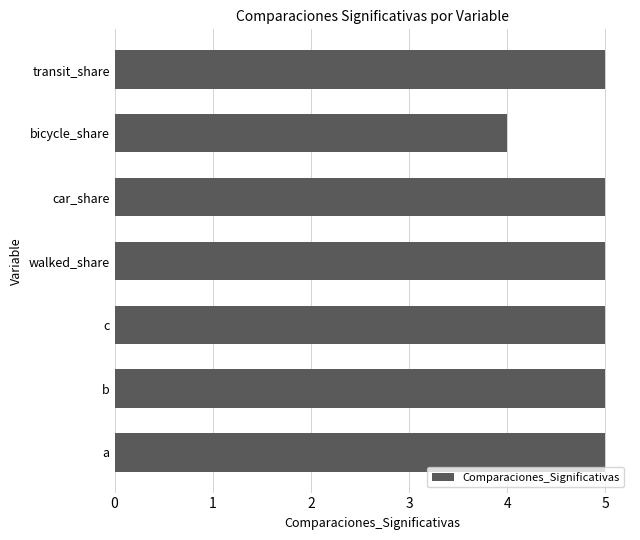

What is the ratio of the value at a to the value at transit_share?

1.0